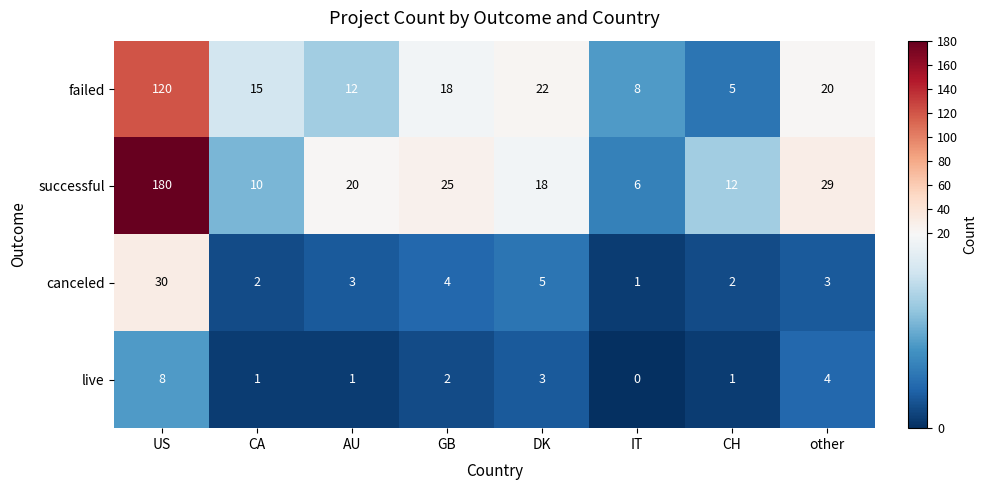

The failed series shows 18 at GB. True or false?

True